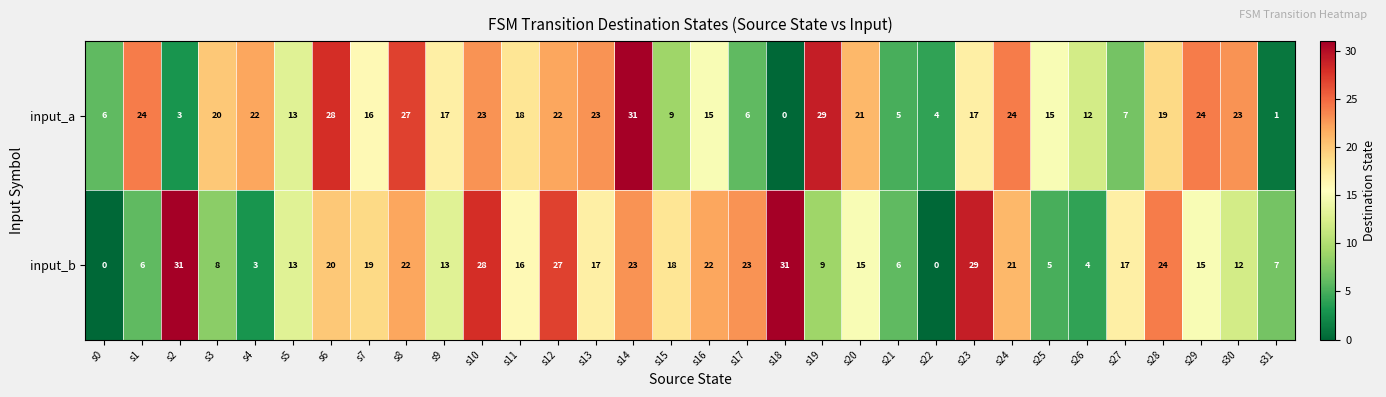

At s24, list the series in order from largest to smallest.

input_a, input_b